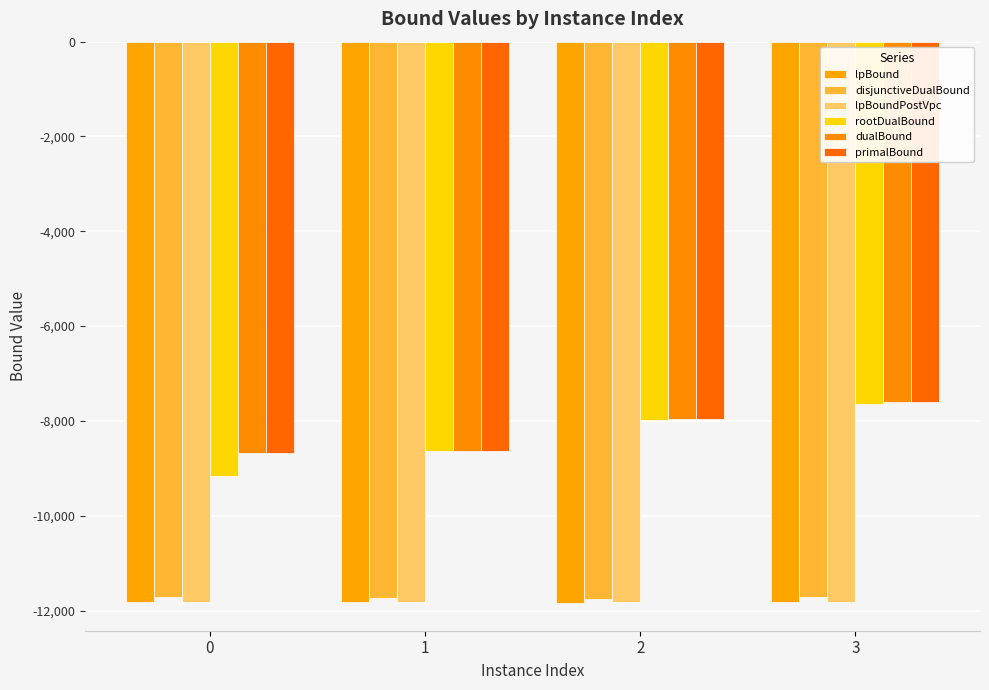

Where is primalBound nearest to the value -8136?

2